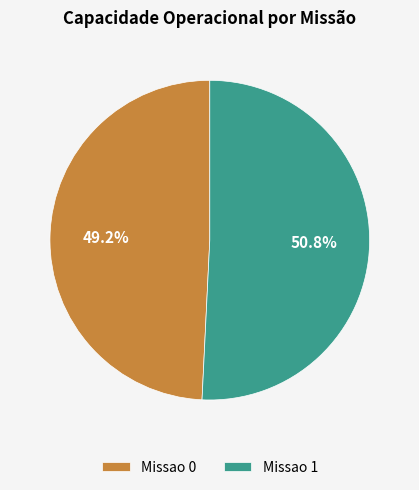

Count the number of slices in the pie.

2